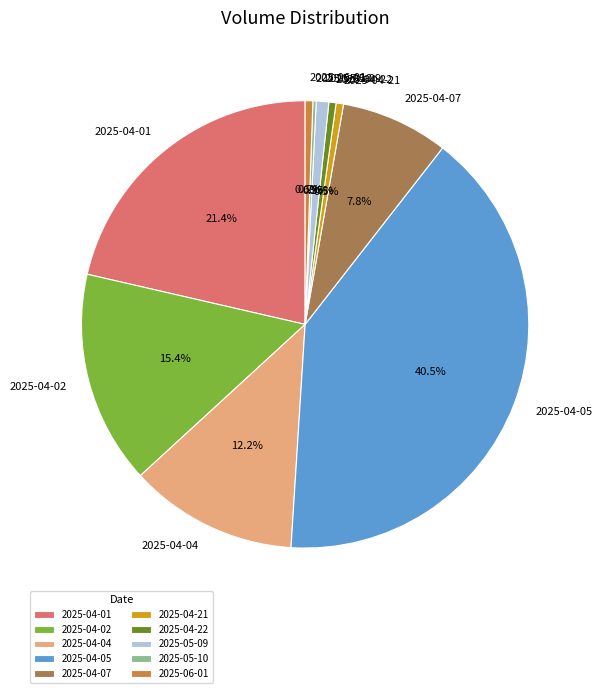

Which has a higher value, 2025-04-04 or 2025-04-07?

2025-04-04